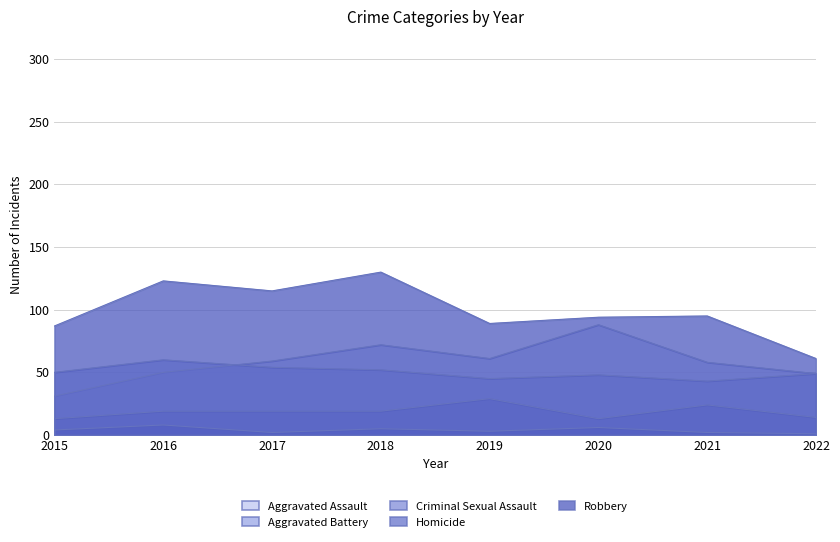

Rank the series by their maximum value, from lowest to highest.

Homicide, Criminal Sexual Assault, Aggravated Battery, Aggravated Assault, Robbery